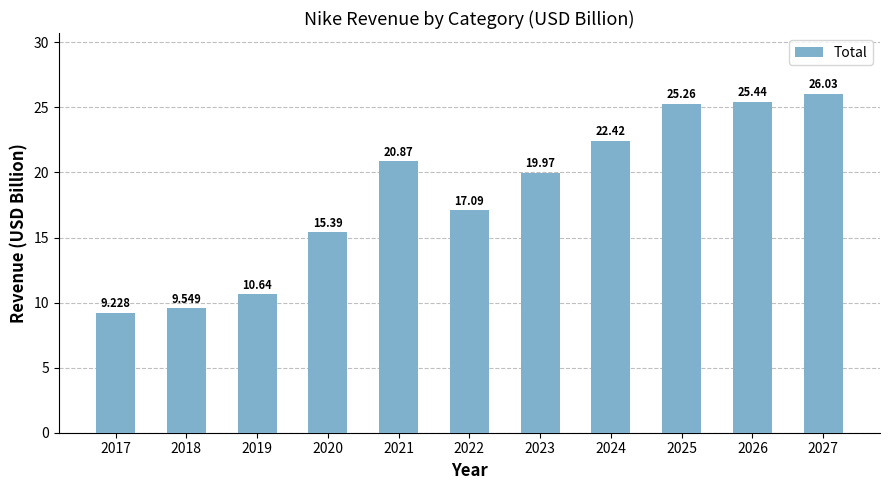

Is it true that the value at 2022 is 26.8?

False